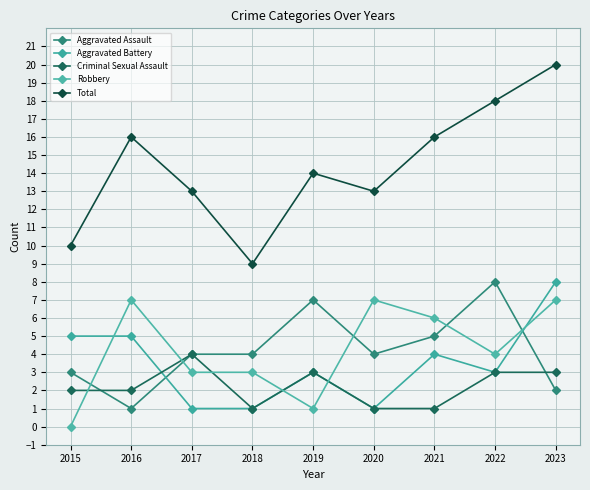

How many values in the Total series are below 14?

4